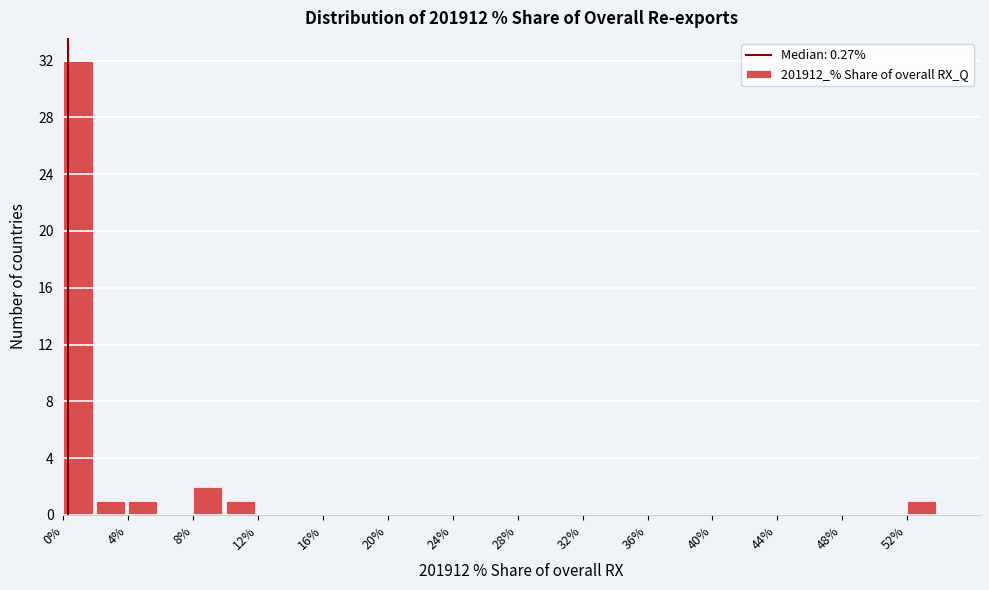

Reading left to right, transcribe this chart: for each bar, give the range it covers on the x-axis and its height. The values are not printed on the chart, so give them approximately, as read against the axis.

0 to 2: 32
2 to 4: 1
4 to 6: 1
6 to 8: 0
8 to 10: 2
10 to 12: 1
12 to 14: 0
14 to 16: 0
16 to 18: 0
18 to 20: 0
20 to 22: 0
22 to 24: 0
24 to 26: 0
26 to 28: 0
28 to 30: 0
30 to 32: 0
32 to 34: 0
34 to 36: 0
36 to 38: 0
38 to 40: 0
40 to 42: 0
42 to 44: 0
44 to 46: 0
46 to 48: 0
48 to 50: 0
50 to 52: 0
52 to 54: 1